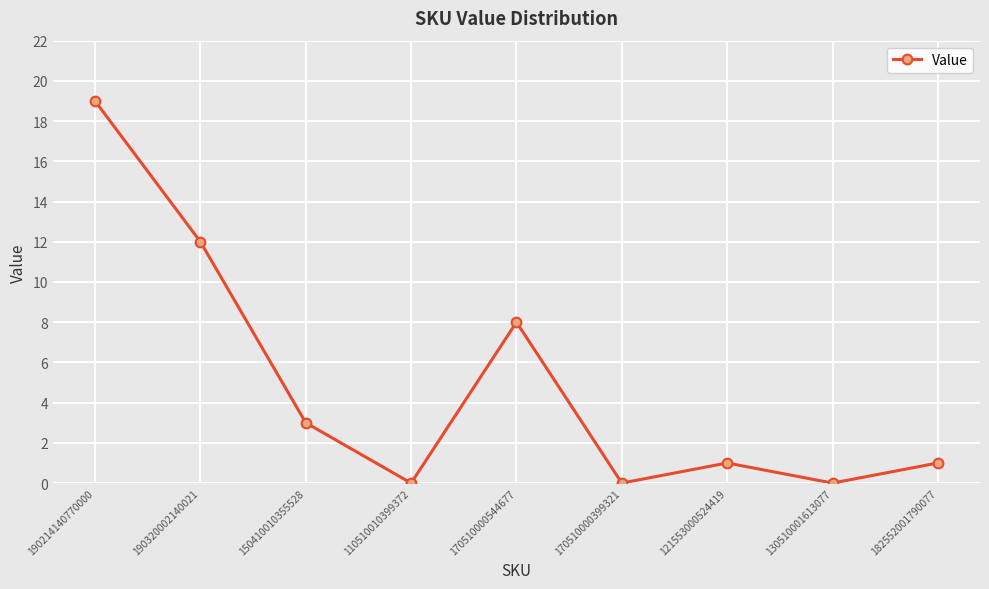

Where is the first local minimum?

110510010399372